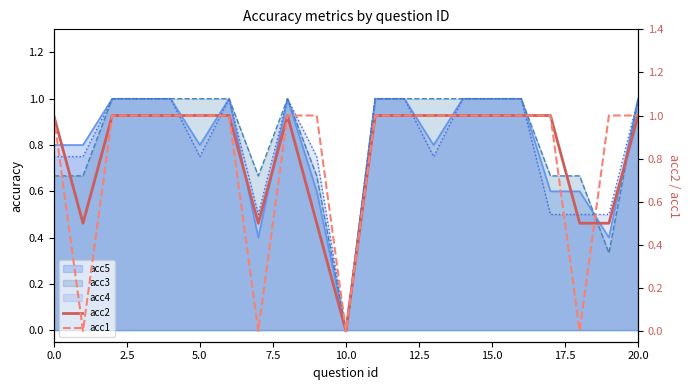

What is the maximum value shown in the chart?

1.0